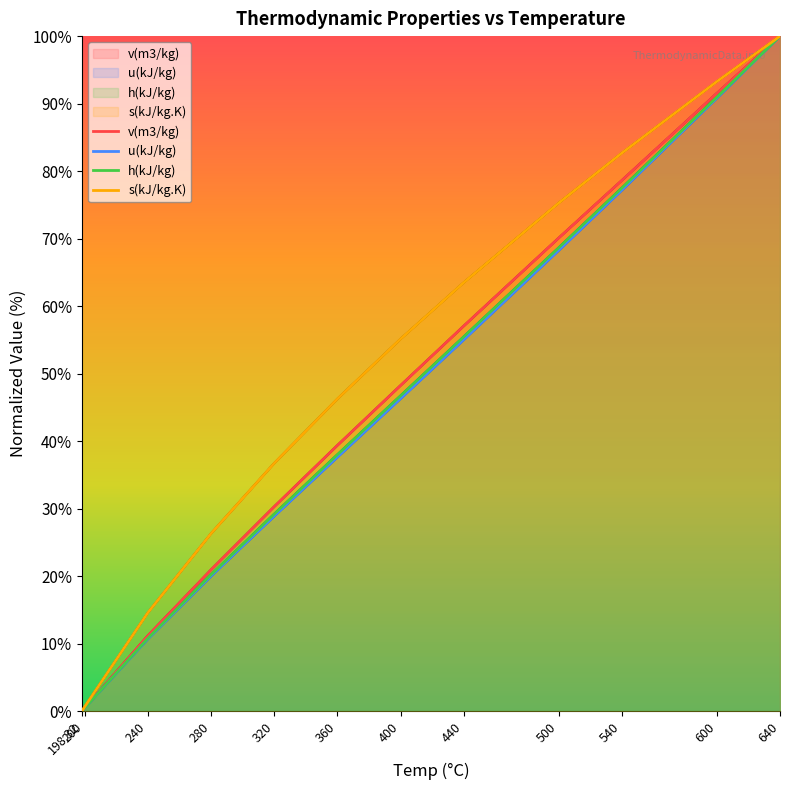

True or false: v(m3/kg) and h(kJ/kg) cross at least once.

False